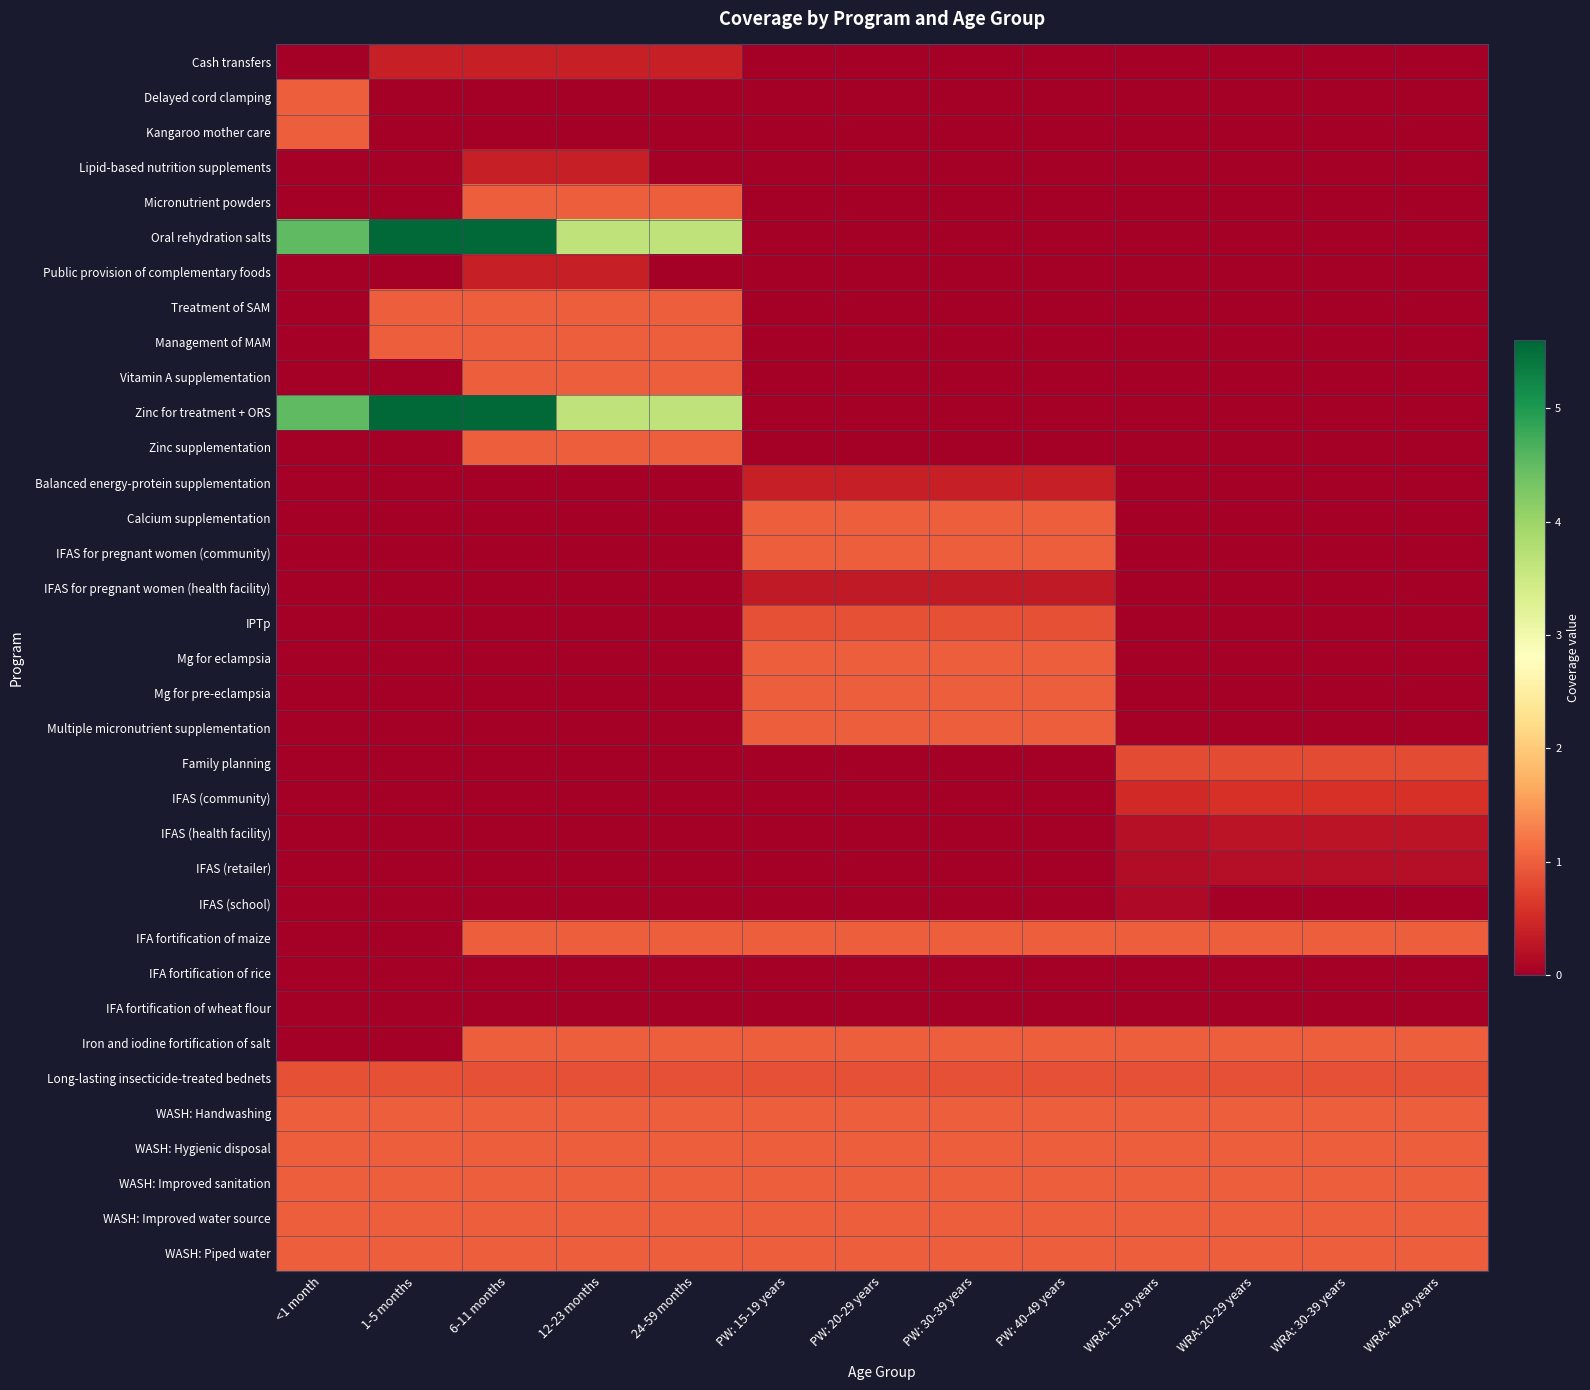

Reading left to right, transcribe all the data shown in this chart.

Cash transfers: <1 month=0.0	1-5 months=0.4	6-11 months=0.4	12-23 months=0.4	24-59 months=0.4	PW: 15-19 years=0.0	PW: 20-29 years=0.0	PW: 30-39 years=0.0	PW: 40-49 years=0.0	WRA: 15-19 years=0.0	WRA: 20-29 years=0.0	WRA: 30-39 years=0.0	WRA: 40-49 years=0.0
Delayed cord clamping: <1 month=1.0	1-5 months=0.0	6-11 months=0.0	12-23 months=0.0	24-59 months=0.0	PW: 15-19 years=0.0	PW: 20-29 years=0.0	PW: 30-39 years=0.0	PW: 40-49 years=0.0	WRA: 15-19 years=0.0	WRA: 20-29 years=0.0	WRA: 30-39 years=0.0	WRA: 40-49 years=0.0
Kangaroo mother care: <1 month=1.0	1-5 months=0.0	6-11 months=0.0	12-23 months=0.0	24-59 months=0.0	PW: 15-19 years=0.0	PW: 20-29 years=0.0	PW: 30-39 years=0.0	PW: 40-49 years=0.0	WRA: 15-19 years=0.0	WRA: 20-29 years=0.0	WRA: 30-39 years=0.0	WRA: 40-49 years=0.0
Lipid-based nutrition supplements: <1 month=0.0	1-5 months=0.0	6-11 months=0.4	12-23 months=0.4	24-59 months=0.0	PW: 15-19 years=0.0	PW: 20-29 years=0.0	PW: 30-39 years=0.0	PW: 40-49 years=0.0	WRA: 15-19 years=0.0	WRA: 20-29 years=0.0	WRA: 30-39 years=0.0	WRA: 40-49 years=0.0
Micronutrient powders: <1 month=0.0	1-5 months=0.0	6-11 months=1.0	12-23 months=1.0	24-59 months=1.0	PW: 15-19 years=0.0	PW: 20-29 years=0.0	PW: 30-39 years=0.0	PW: 40-49 years=0.0	WRA: 15-19 years=0.0	WRA: 20-29 years=0.0	WRA: 30-39 years=0.0	WRA: 40-49 years=0.0
Oral rehydration salts: <1 month=4.5	1-5 months=5.6	6-11 months=5.6	12-23 months=3.6	24-59 months=3.6	PW: 15-19 years=0.0	PW: 20-29 years=0.0	PW: 30-39 years=0.0	PW: 40-49 years=0.0	WRA: 15-19 years=0.0	WRA: 20-29 years=0.0	WRA: 30-39 years=0.0	WRA: 40-49 years=0.0
Public provision of complementary foods: <1 month=0.0	1-5 months=0.0	6-11 months=0.4	12-23 months=0.4	24-59 months=0.0	PW: 15-19 years=0.0	PW: 20-29 years=0.0	PW: 30-39 years=0.0	PW: 40-49 years=0.0	WRA: 15-19 years=0.0	WRA: 20-29 years=0.0	WRA: 30-39 years=0.0	WRA: 40-49 years=0.0
Treatment of SAM: <1 month=0.0	1-5 months=1.0	6-11 months=1.0	12-23 months=1.0	24-59 months=1.0	PW: 15-19 years=0.0	PW: 20-29 years=0.0	PW: 30-39 years=0.0	PW: 40-49 years=0.0	WRA: 15-19 years=0.0	WRA: 20-29 years=0.0	WRA: 30-39 years=0.0	WRA: 40-49 years=0.0
Management of MAM: <1 month=0.0	1-5 months=1.0	6-11 months=1.0	12-23 months=1.0	24-59 months=1.0	PW: 15-19 years=0.0	PW: 20-29 years=0.0	PW: 30-39 years=0.0	PW: 40-49 years=0.0	WRA: 15-19 years=0.0	WRA: 20-29 years=0.0	WRA: 30-39 years=0.0	WRA: 40-49 years=0.0
Vitamin A supplementation: <1 month=0.0	1-5 months=0.0	6-11 months=1.0	12-23 months=1.0	24-59 months=1.0	PW: 15-19 years=0.0	PW: 20-29 years=0.0	PW: 30-39 years=0.0	PW: 40-49 years=0.0	WRA: 15-19 years=0.0	WRA: 20-29 years=0.0	WRA: 30-39 years=0.0	WRA: 40-49 years=0.0
Zinc for treatment + ORS: <1 month=4.5	1-5 months=5.6	6-11 months=5.6	12-23 months=3.6	24-59 months=3.6	PW: 15-19 years=0.0	PW: 20-29 years=0.0	PW: 30-39 years=0.0	PW: 40-49 years=0.0	WRA: 15-19 years=0.0	WRA: 20-29 years=0.0	WRA: 30-39 years=0.0	WRA: 40-49 years=0.0
Zinc supplementation: <1 month=0.0	1-5 months=0.0	6-11 months=1.0	12-23 months=1.0	24-59 months=1.0	PW: 15-19 years=0.0	PW: 20-29 years=0.0	PW: 30-39 years=0.0	PW: 40-49 years=0.0	WRA: 15-19 years=0.0	WRA: 20-29 years=0.0	WRA: 30-39 years=0.0	WRA: 40-49 years=0.0
Balanced energy-protein supplementation: <1 month=0.0	1-5 months=0.0	6-11 months=0.0	12-23 months=0.0	24-59 months=0.0	PW: 15-19 years=0.4	PW: 20-29 years=0.4	PW: 30-39 years=0.4	PW: 40-49 years=0.4	WRA: 15-19 years=0.0	WRA: 20-29 years=0.0	WRA: 30-39 years=0.0	WRA: 40-49 years=0.0
Calcium supplementation: <1 month=0.0	1-5 months=0.0	6-11 months=0.0	12-23 months=0.0	24-59 months=0.0	PW: 15-19 years=1.0	PW: 20-29 years=1.0	PW: 30-39 years=1.0	PW: 40-49 years=1.0	WRA: 15-19 years=0.0	WRA: 20-29 years=0.0	WRA: 30-39 years=0.0	WRA: 40-49 years=0.0
IFAS for pregnant women (community): <1 month=0.0	1-5 months=0.0	6-11 months=0.0	12-23 months=0.0	24-59 months=0.0	PW: 15-19 years=1.0	PW: 20-29 years=1.0	PW: 30-39 years=1.0	PW: 40-49 years=1.0	WRA: 15-19 years=0.0	WRA: 20-29 years=0.0	WRA: 30-39 years=0.0	WRA: 40-49 years=0.0
IFAS for pregnant women (health facility): <1 month=0.0	1-5 months=0.0	6-11 months=0.0	12-23 months=0.0	24-59 months=0.0	PW: 15-19 years=0.3	PW: 20-29 years=0.3	PW: 30-39 years=0.3	PW: 40-49 years=0.3	WRA: 15-19 years=0.0	WRA: 20-29 years=0.0	WRA: 30-39 years=0.0	WRA: 40-49 years=0.0
IPTp: <1 month=0.0	1-5 months=0.0	6-11 months=0.0	12-23 months=0.0	24-59 months=0.0	PW: 15-19 years=0.9	PW: 20-29 years=0.9	PW: 30-39 years=0.9	PW: 40-49 years=0.9	WRA: 15-19 years=0.0	WRA: 20-29 years=0.0	WRA: 30-39 years=0.0	WRA: 40-49 years=0.0
Mg for eclampsia: <1 month=0.0	1-5 months=0.0	6-11 months=0.0	12-23 months=0.0	24-59 months=0.0	PW: 15-19 years=1.0	PW: 20-29 years=1.0	PW: 30-39 years=1.0	PW: 40-49 years=1.0	WRA: 15-19 years=0.0	WRA: 20-29 years=0.0	WRA: 30-39 years=0.0	WRA: 40-49 years=0.0
Mg for pre-eclampsia: <1 month=0.0	1-5 months=0.0	6-11 months=0.0	12-23 months=0.0	24-59 months=0.0	PW: 15-19 years=1.0	PW: 20-29 years=1.0	PW: 30-39 years=1.0	PW: 40-49 years=1.0	WRA: 15-19 years=0.0	WRA: 20-29 years=0.0	WRA: 30-39 years=0.0	WRA: 40-49 years=0.0
Multiple micronutrient supplementation: <1 month=0.0	1-5 months=0.0	6-11 months=0.0	12-23 months=0.0	24-59 months=0.0	PW: 15-19 years=1.0	PW: 20-29 years=1.0	PW: 30-39 years=1.0	PW: 40-49 years=1.0	WRA: 15-19 years=0.0	WRA: 20-29 years=0.0	WRA: 30-39 years=0.0	WRA: 40-49 years=0.0
Family planning: <1 month=0.0	1-5 months=0.0	6-11 months=0.0	12-23 months=0.0	24-59 months=0.0	PW: 15-19 years=0.0	PW: 20-29 years=0.0	PW: 30-39 years=0.0	PW: 40-49 years=0.0	WRA: 15-19 years=0.8	WRA: 20-29 years=0.8	WRA: 30-39 years=0.8	WRA: 40-49 years=0.8
IFAS (community): <1 month=0.0	1-5 months=0.0	6-11 months=0.0	12-23 months=0.0	24-59 months=0.0	PW: 15-19 years=0.0	PW: 20-29 years=0.0	PW: 30-39 years=0.0	PW: 40-49 years=0.0	WRA: 15-19 years=0.5	WRA: 20-29 years=0.6	WRA: 30-39 years=0.6	WRA: 40-49 years=0.6
IFAS (health facility): <1 month=0.0	1-5 months=0.0	6-11 months=0.0	12-23 months=0.0	24-59 months=0.0	PW: 15-19 years=0.0	PW: 20-29 years=0.0	PW: 30-39 years=0.0	PW: 40-49 years=0.0	WRA: 15-19 years=0.2	WRA: 20-29 years=0.2	WRA: 30-39 years=0.2	WRA: 40-49 years=0.2
IFAS (retailer): <1 month=0.0	1-5 months=0.0	6-11 months=0.0	12-23 months=0.0	24-59 months=0.0	PW: 15-19 years=0.0	PW: 20-29 years=0.0	PW: 30-39 years=0.0	PW: 40-49 years=0.0	WRA: 15-19 years=0.2	WRA: 20-29 years=0.2	WRA: 30-39 years=0.2	WRA: 40-49 years=0.2
IFAS (school): <1 month=0.0	1-5 months=0.0	6-11 months=0.0	12-23 months=0.0	24-59 months=0.0	PW: 15-19 years=0.0	PW: 20-29 years=0.0	PW: 30-39 years=0.0	PW: 40-49 years=0.0	WRA: 15-19 years=0.1	WRA: 20-29 years=0.0	WRA: 30-39 years=0.0	WRA: 40-49 years=0.0
IFA fortification of maize: <1 month=0.0	1-5 months=0.0	6-11 months=1.0	12-23 months=1.0	24-59 months=1.0	PW: 15-19 years=1.0	PW: 20-29 years=1.0	PW: 30-39 years=1.0	PW: 40-49 years=1.0	WRA: 15-19 years=1.0	WRA: 20-29 years=1.0	WRA: 30-39 years=1.0	WRA: 40-49 years=1.0
IFA fortification of rice: <1 month=0.0	1-5 months=0.0	6-11 months=0.0	12-23 months=0.0	24-59 months=0.0	PW: 15-19 years=0.0	PW: 20-29 years=0.0	PW: 30-39 years=0.0	PW: 40-49 years=0.0	WRA: 15-19 years=0.0	WRA: 20-29 years=0.0	WRA: 30-39 years=0.0	WRA: 40-49 years=0.0
IFA fortification of wheat flour: <1 month=0.0	1-5 months=0.0	6-11 months=0.0	12-23 months=0.0	24-59 months=0.0	PW: 15-19 years=0.0	PW: 20-29 years=0.0	PW: 30-39 years=0.0	PW: 40-49 years=0.0	WRA: 15-19 years=0.0	WRA: 20-29 years=0.0	WRA: 30-39 years=0.0	WRA: 40-49 years=0.0
Iron and iodine fortification of salt: <1 month=0.0	1-5 months=0.0	6-11 months=1.0	12-23 months=1.0	24-59 months=1.0	PW: 15-19 years=1.0	PW: 20-29 years=1.0	PW: 30-39 years=1.0	PW: 40-49 years=1.0	WRA: 15-19 years=1.0	WRA: 20-29 years=1.0	WRA: 30-39 years=1.0	WRA: 40-49 years=1.0
Long-lasting insecticide-treated bednets: <1 month=0.9	1-5 months=0.9	6-11 months=0.9	12-23 months=0.9	24-59 months=0.9	PW: 15-19 years=0.9	PW: 20-29 years=0.9	PW: 30-39 years=0.9	PW: 40-49 years=0.9	WRA: 15-19 years=0.9	WRA: 20-29 years=0.9	WRA: 30-39 years=0.9	WRA: 40-49 years=0.9
WASH: Handwashing: <1 month=1.0	1-5 months=1.0	6-11 months=1.0	12-23 months=1.0	24-59 months=1.0	PW: 15-19 years=1.0	PW: 20-29 years=1.0	PW: 30-39 years=1.0	PW: 40-49 years=1.0	WRA: 15-19 years=1.0	WRA: 20-29 years=1.0	WRA: 30-39 years=1.0	WRA: 40-49 years=1.0
WASH: Hygienic disposal: <1 month=1.0	1-5 months=1.0	6-11 months=1.0	12-23 months=1.0	24-59 months=1.0	PW: 15-19 years=1.0	PW: 20-29 years=1.0	PW: 30-39 years=1.0	PW: 40-49 years=1.0	WRA: 15-19 years=1.0	WRA: 20-29 years=1.0	WRA: 30-39 years=1.0	WRA: 40-49 years=1.0
WASH: Improved sanitation: <1 month=1.0	1-5 months=1.0	6-11 months=1.0	12-23 months=1.0	24-59 months=1.0	PW: 15-19 years=1.0	PW: 20-29 years=1.0	PW: 30-39 years=1.0	PW: 40-49 years=1.0	WRA: 15-19 years=1.0	WRA: 20-29 years=1.0	WRA: 30-39 years=1.0	WRA: 40-49 years=1.0
WASH: Improved water source: <1 month=1.0	1-5 months=1.0	6-11 months=1.0	12-23 months=1.0	24-59 months=1.0	PW: 15-19 years=1.0	PW: 20-29 years=1.0	PW: 30-39 years=1.0	PW: 40-49 years=1.0	WRA: 15-19 years=1.0	WRA: 20-29 years=1.0	WRA: 30-39 years=1.0	WRA: 40-49 years=1.0
WASH: Piped water: <1 month=1.0	1-5 months=1.0	6-11 months=1.0	12-23 months=1.0	24-59 months=1.0	PW: 15-19 years=1.0	PW: 20-29 years=1.0	PW: 30-39 years=1.0	PW: 40-49 years=1.0	WRA: 15-19 years=1.0	WRA: 20-29 years=1.0	WRA: 30-39 years=1.0	WRA: 40-49 years=1.0